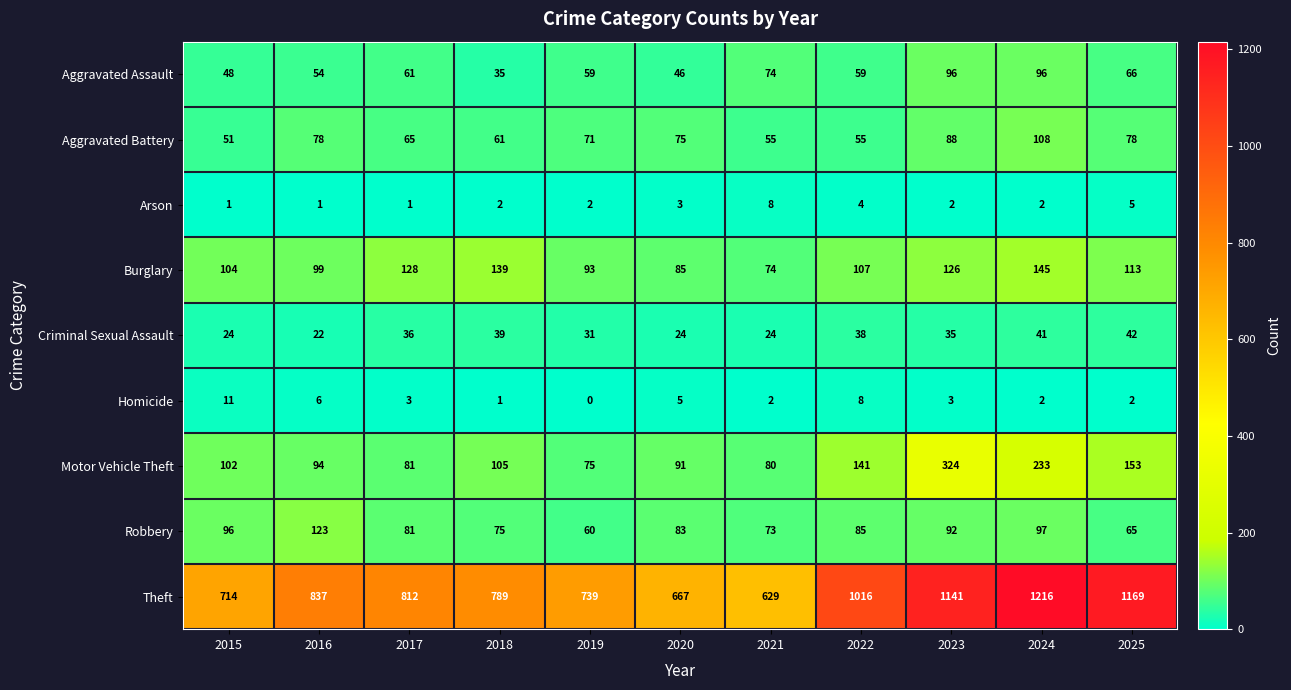

How many data points does each series have?

11